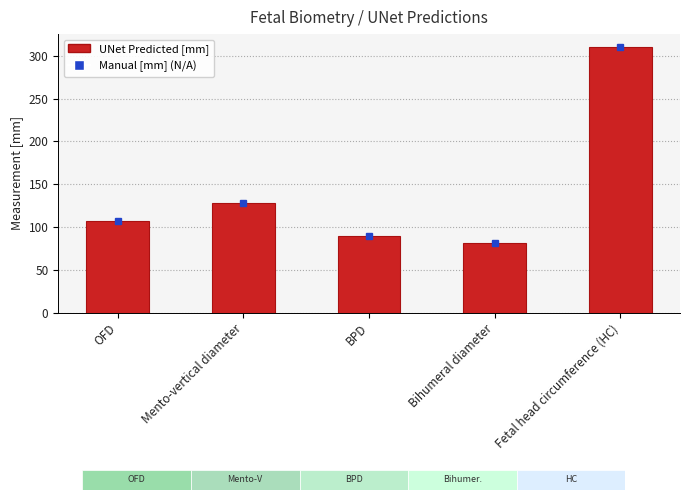

What is the value of the 3rd bar from the left?

89.9